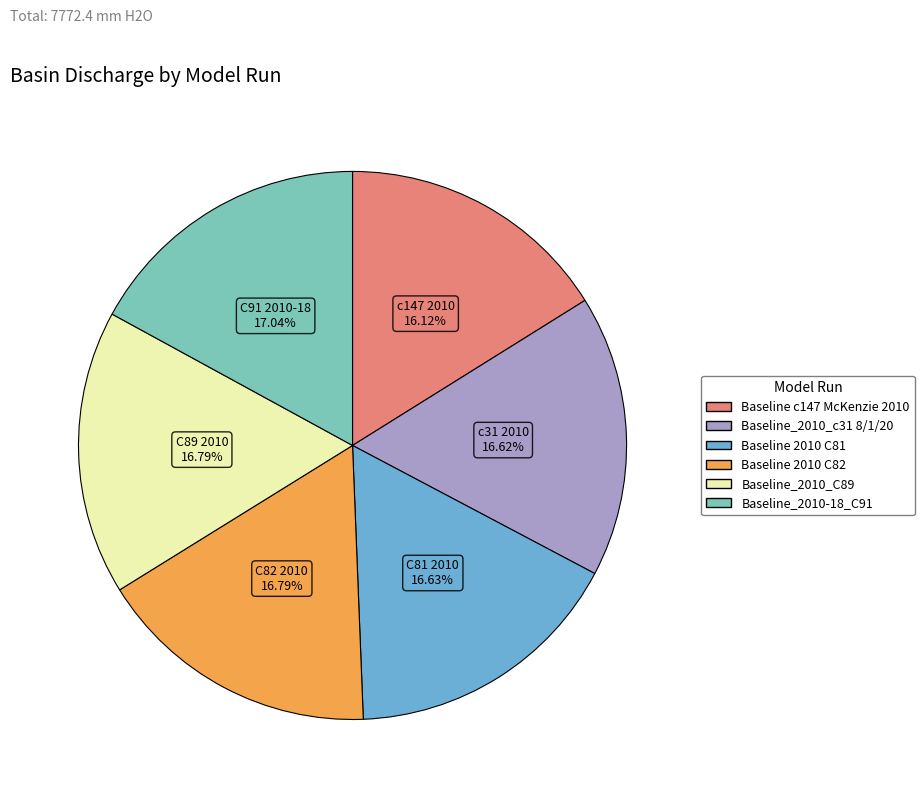

What percentage do Baseline_2010_C89 and Baseline 2010 C82 together represent?

33.6%